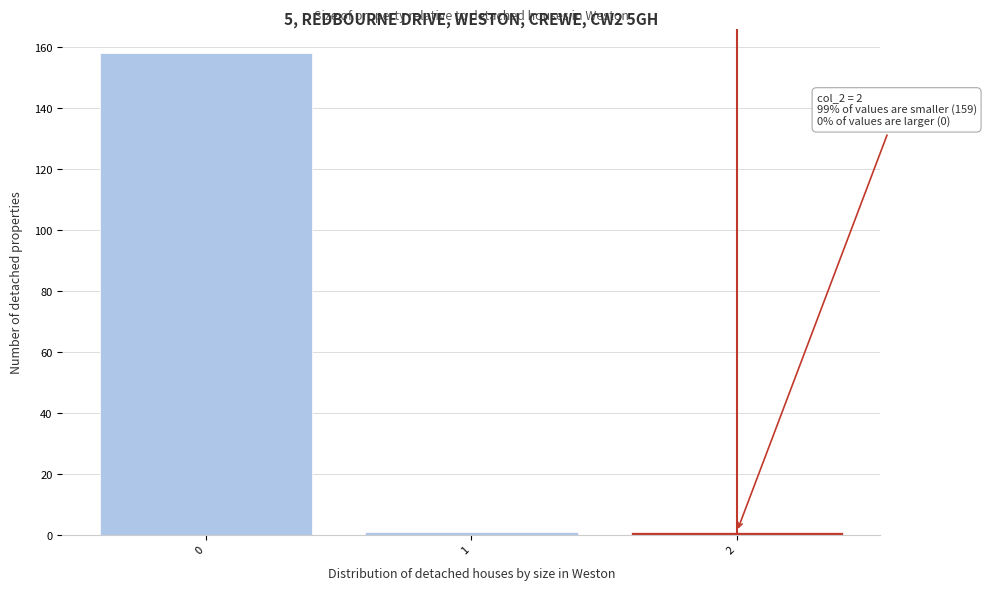

Reading left to right, list all the values displayed in this chart.

0=158	1=1	2=1